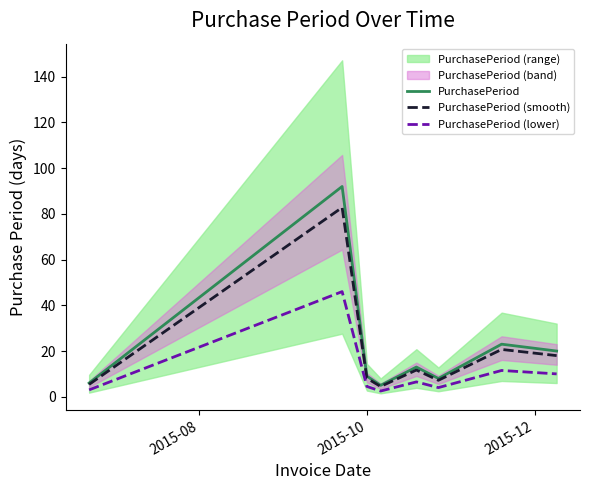

Reading right to left, what are all the values shown in this chart?

PurchasePeriod: 20.0	23.0	8.0	13.0	5.0	9.0	92.0	6.0
PurchasePeriod (smooth): 18.0	20.7	7.2	11.7	4.5	8.1	82.8	5.4
PurchasePeriod (lower): 10.0	11.5	4.0	6.5	2.5	4.5	46.0	3.0